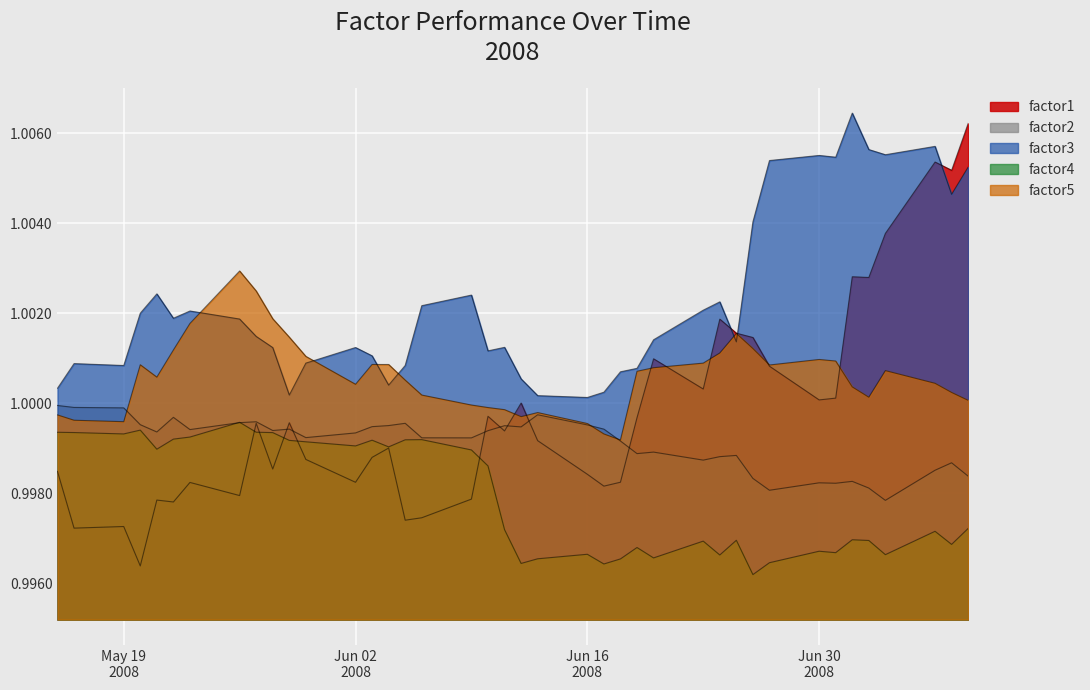

What is the greatest value displayed?

1.0